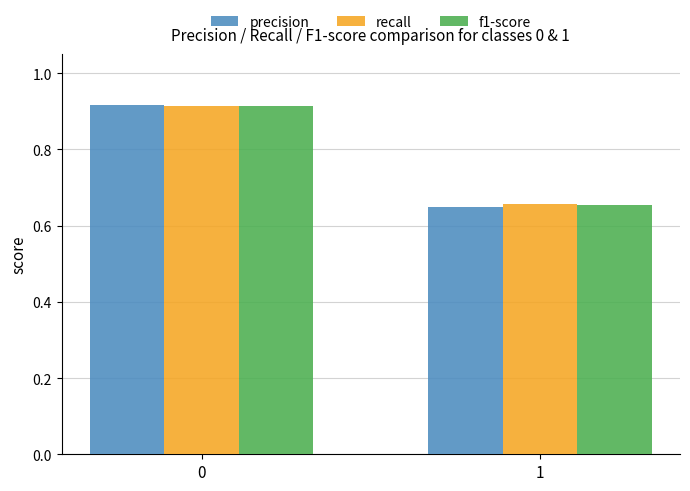

What is the sum of all recall values?

1.6